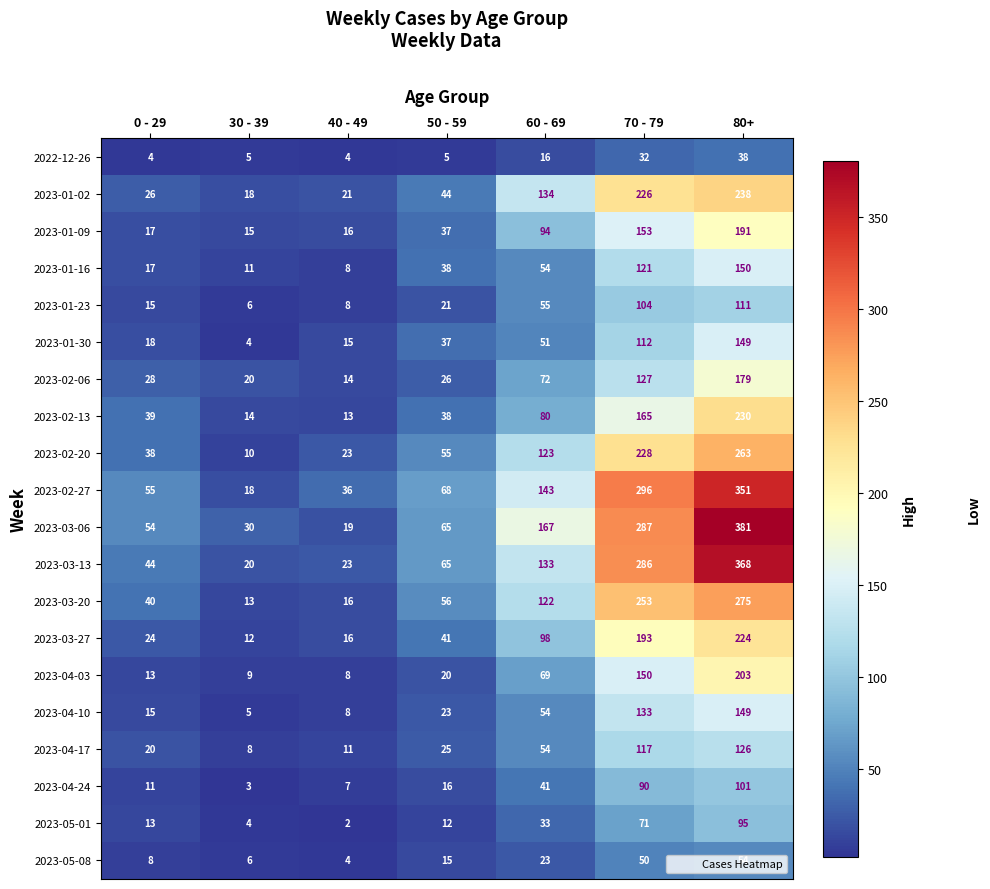

Between 50 - 59 and 60 - 69, which series saw the biggest shift?

2023-03-06